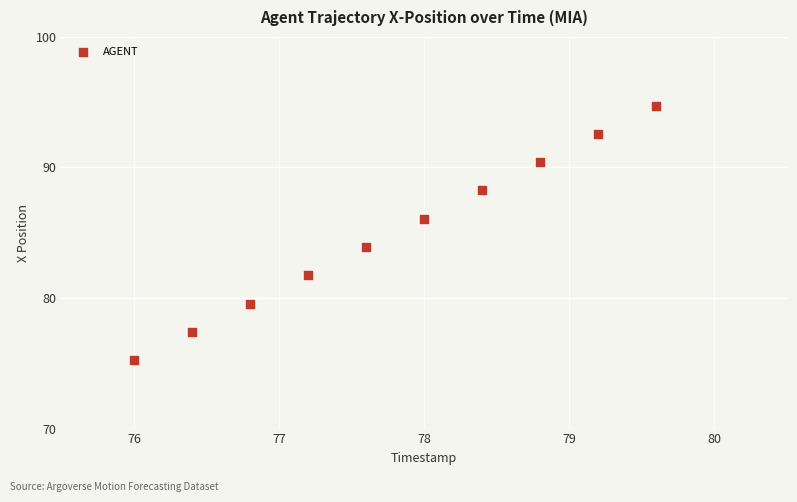

What is the average Y value?

85.0